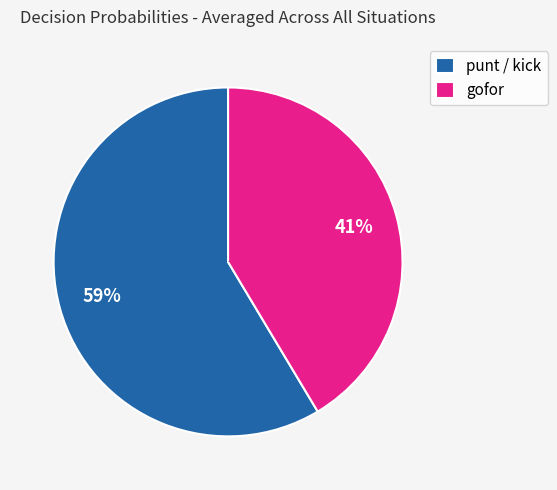

How many slices are in this pie chart?

2